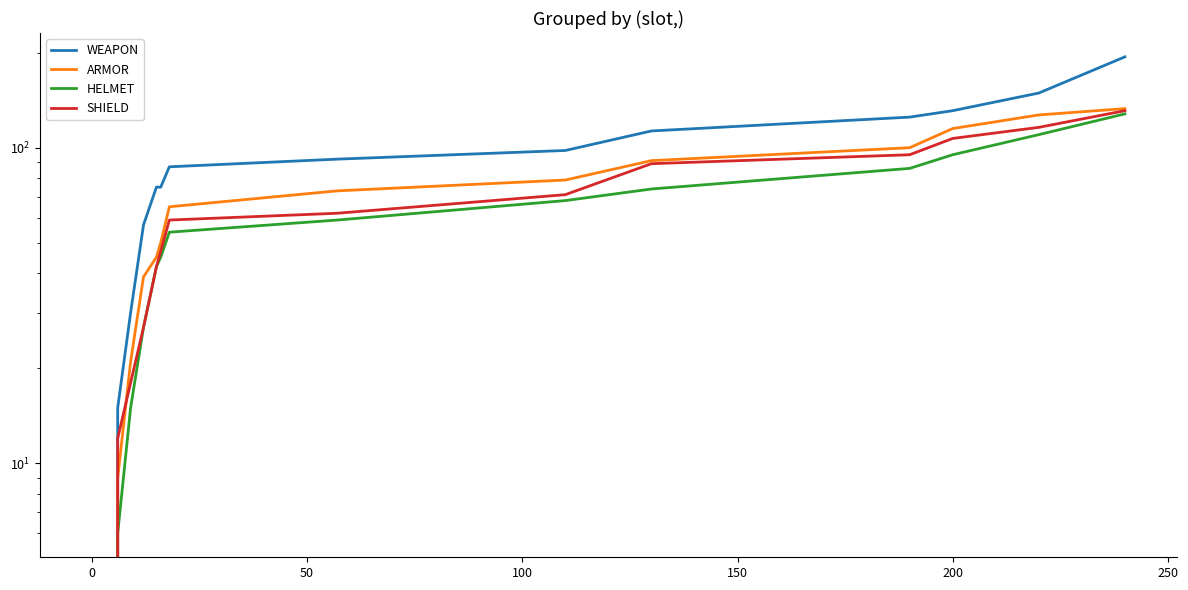

True or false: WEAPON and HELMET cross at least once.

False